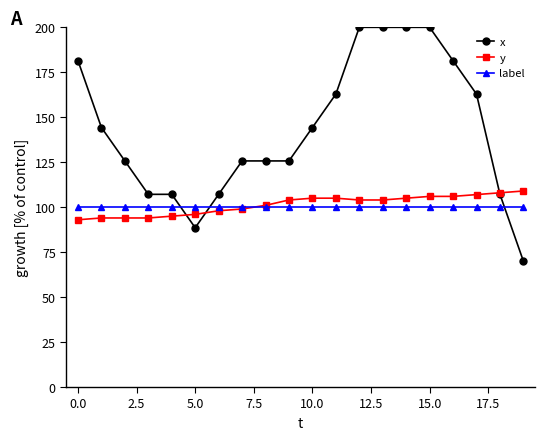

Which series has the largest total across all categories?

x